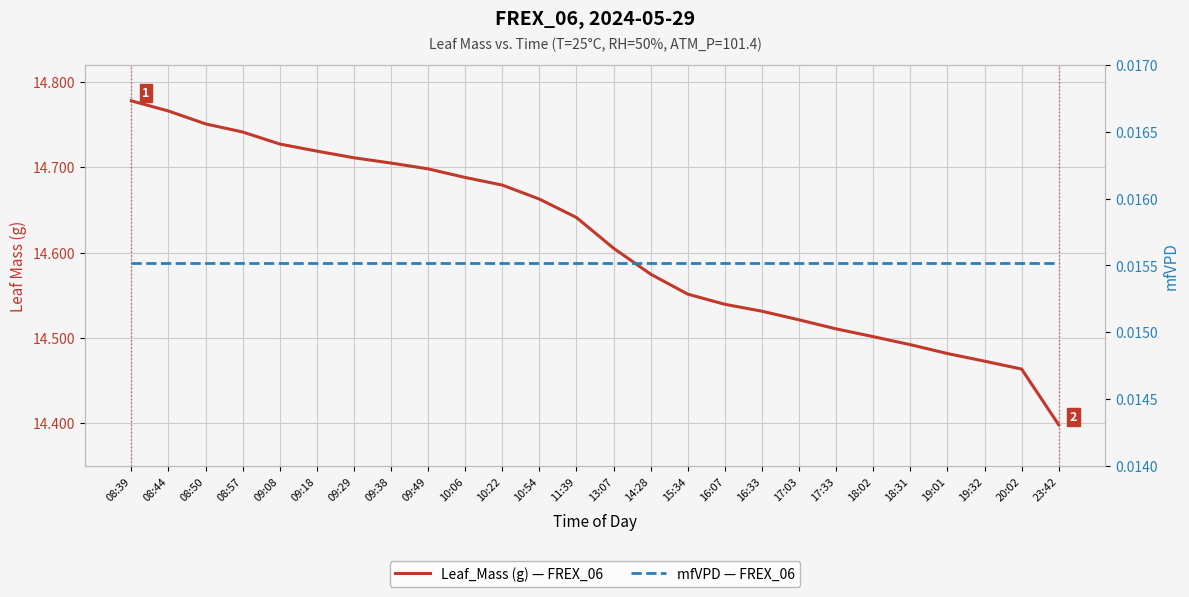

At which category is the sum across all series the highest?

08:39